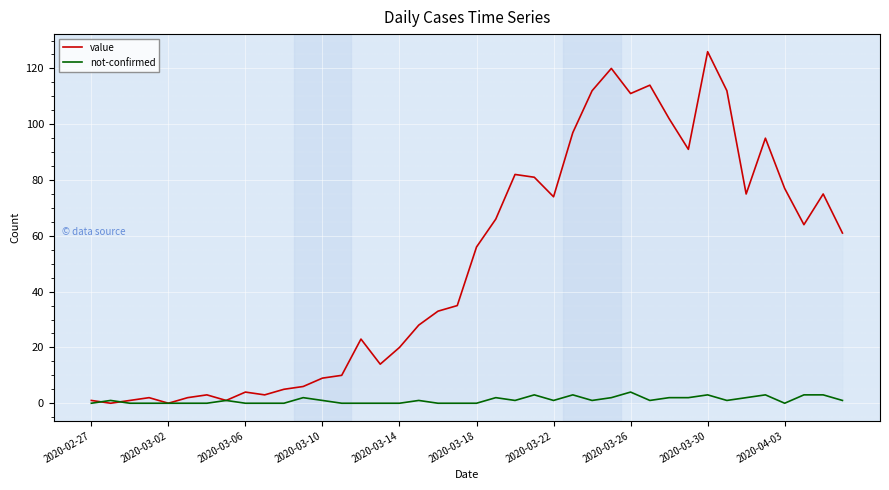

True or false: not-confirmed has more than 2 interior local peaks.

True